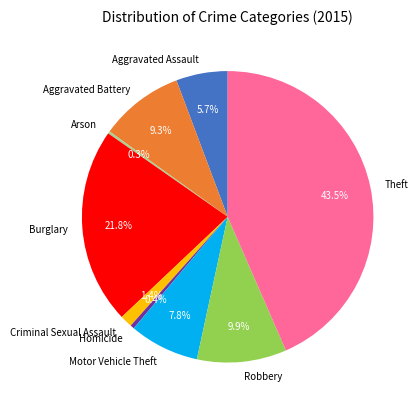

The Motor Vehicle Theft slice represents 1% of the pie. True or false?

False